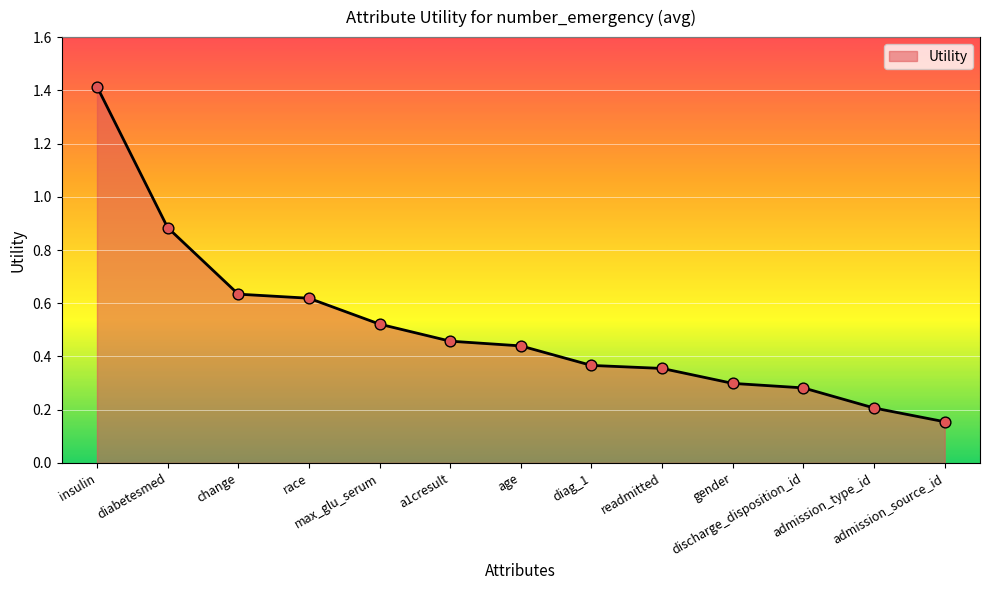

What is the change in value from diabetesmed to a1cresult?

-0.4